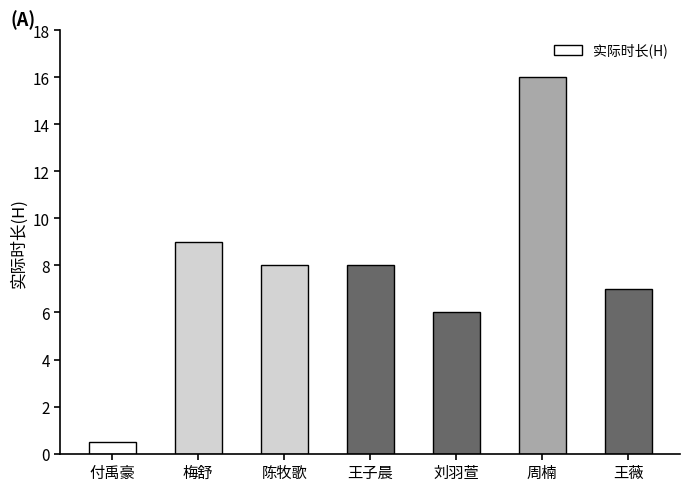

What is the ratio of the value at 付禹豪 to the value at 王子晨?

0.1